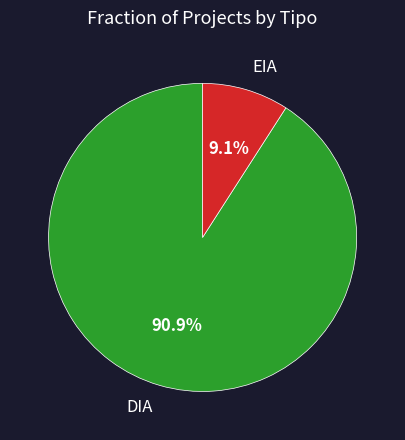

Which slice is the smallest?

EIA